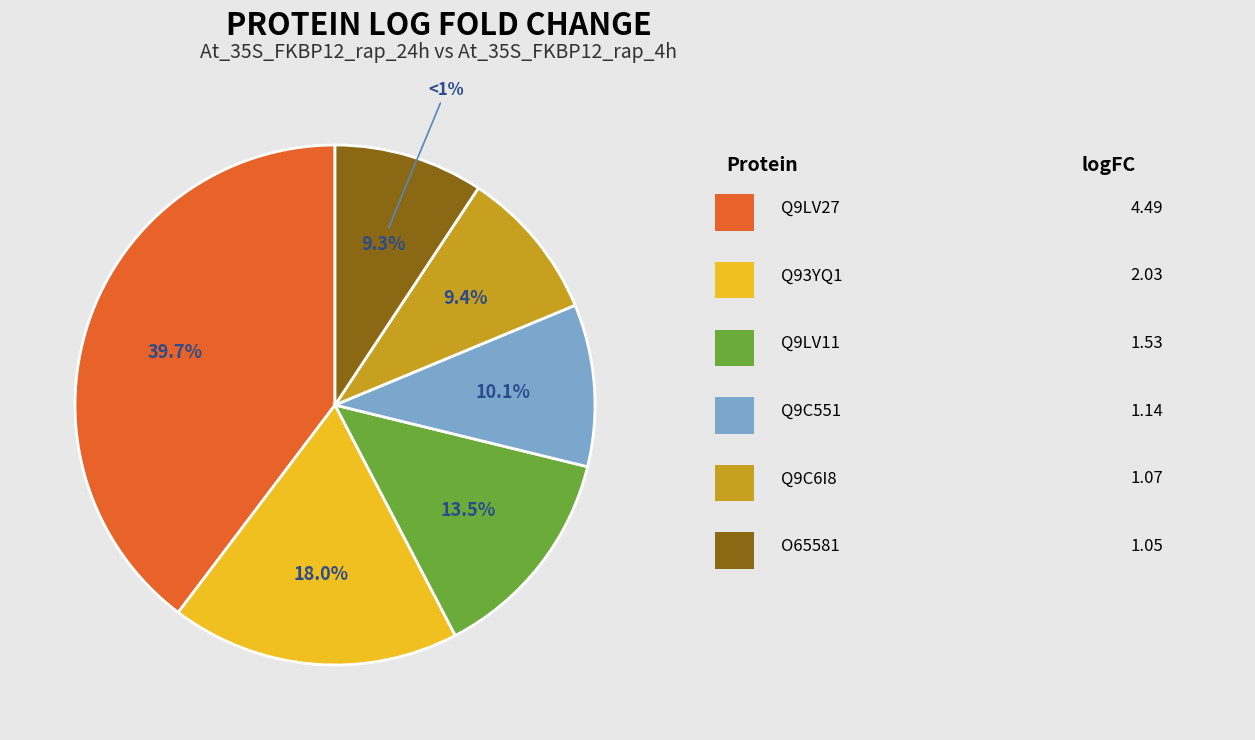

Which slice is the largest?

Q9LV27